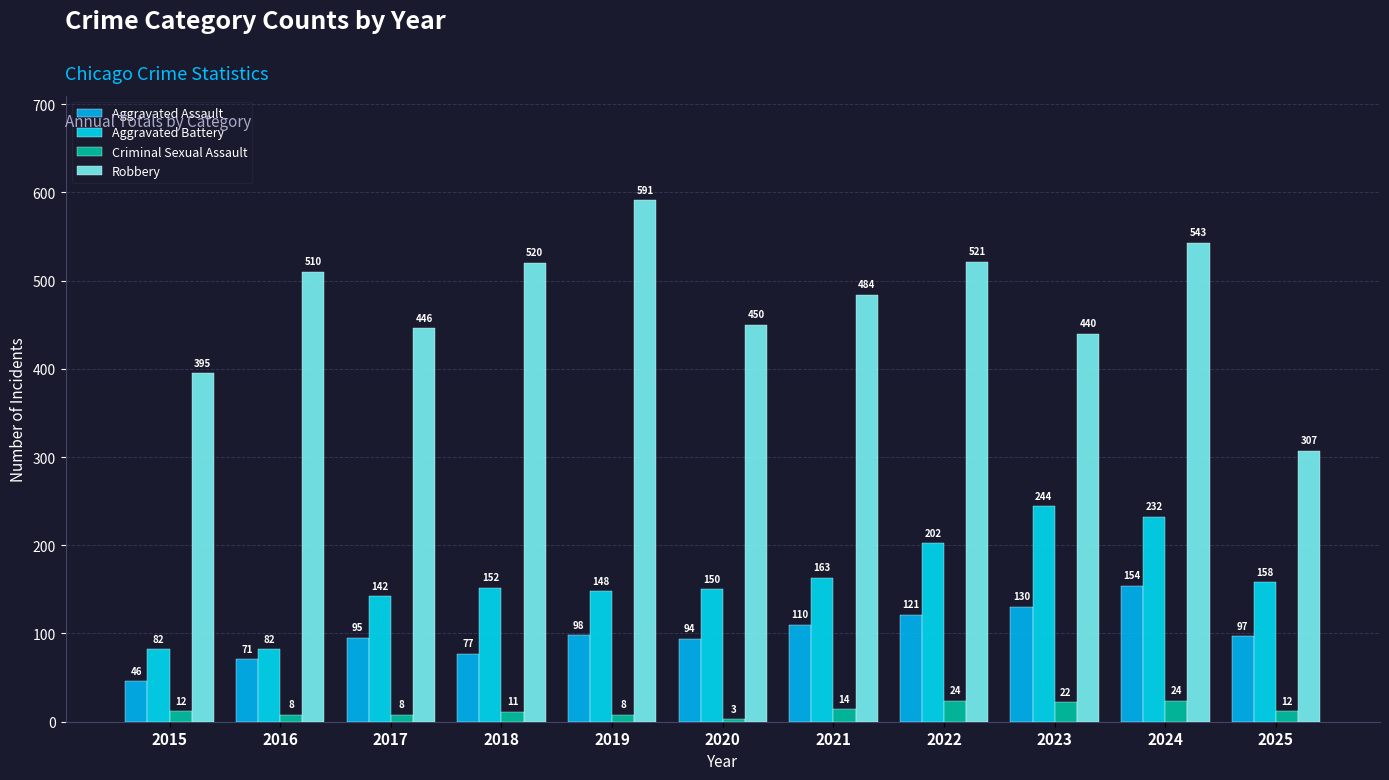

True or false: Criminal Sexual Assault has a value of 22 at 2023.

True